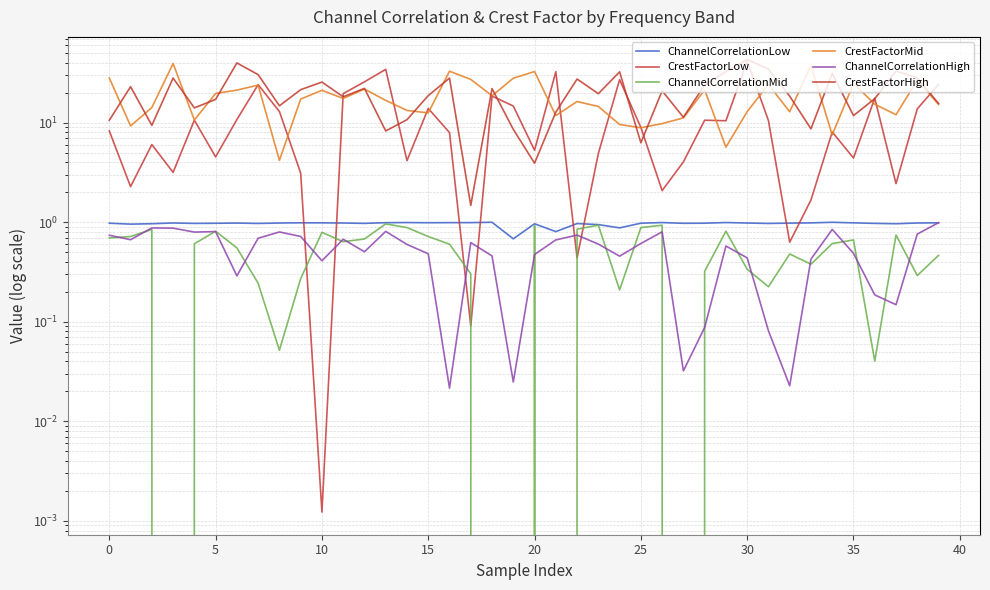

Which series ends up on top after the final intersection of ChannelCorrelationLow and CrestFactorLow?

CrestFactorLow